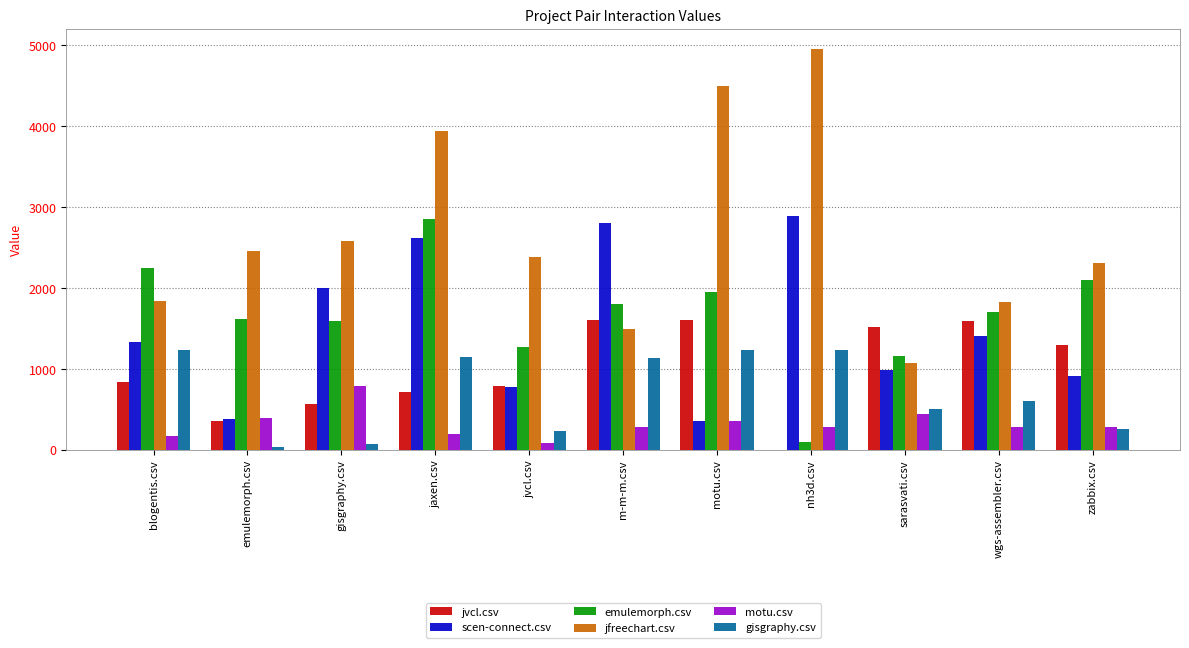

What is the spread (max minus min) of values at m-m-m.csv?

2519.0